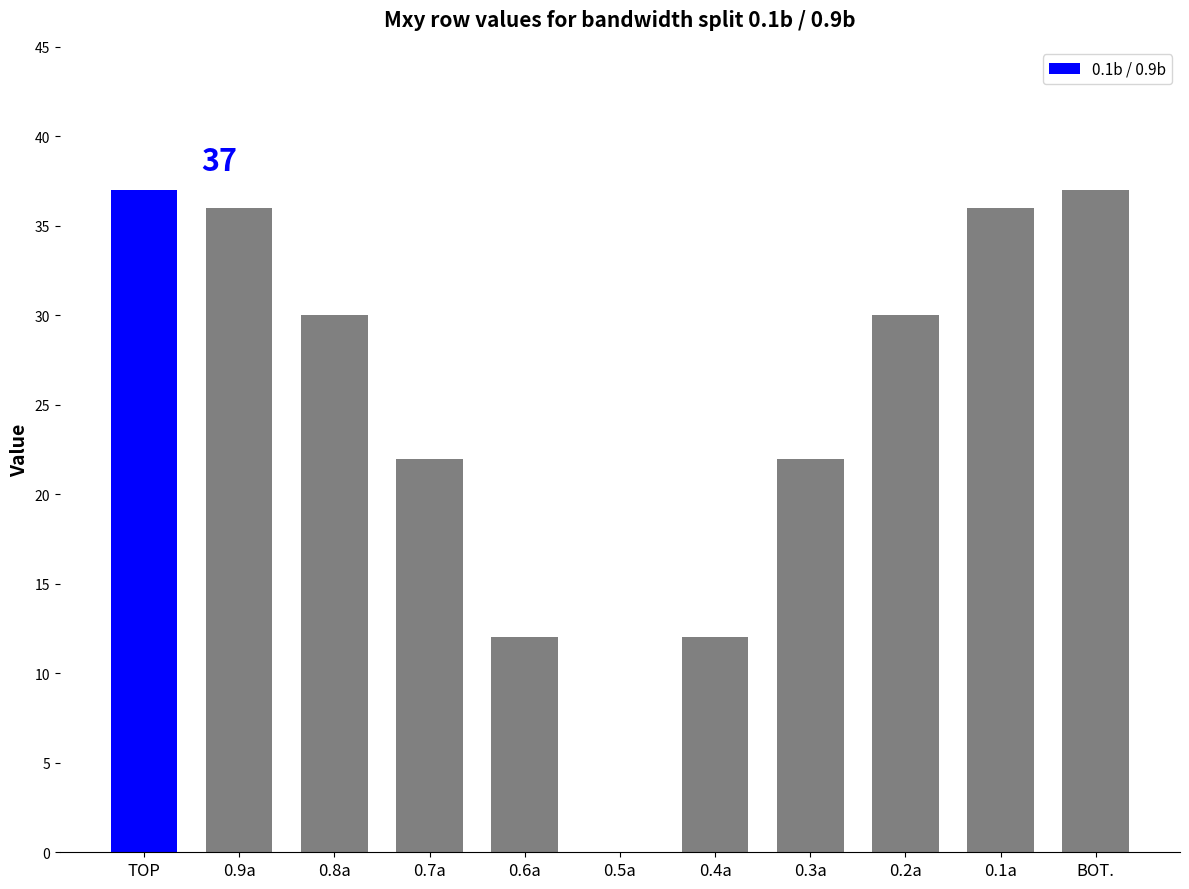

Between 0.9a and TOP, which is larger?

TOP